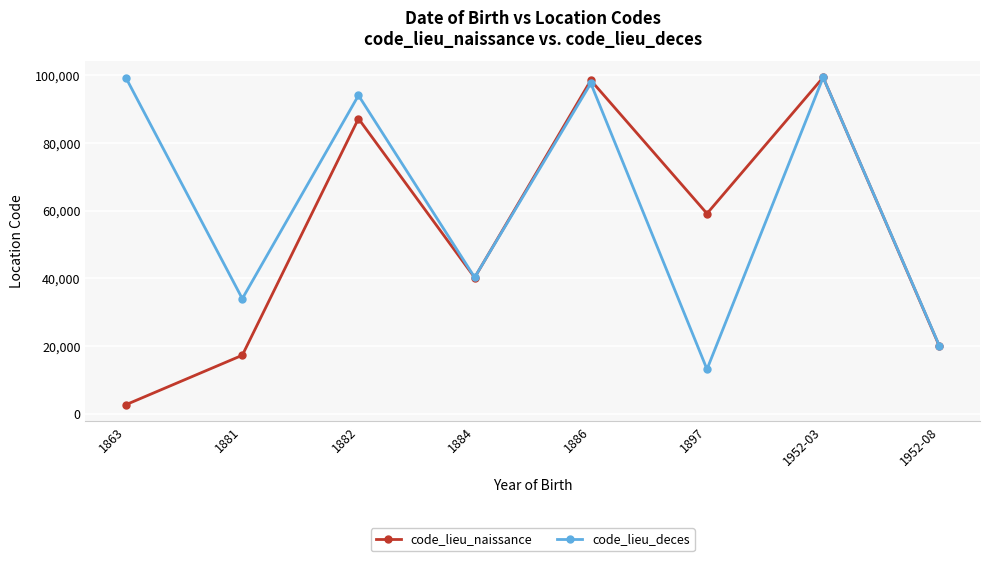

Which series has the largest range (max minus min)?

code_lieu_naissance